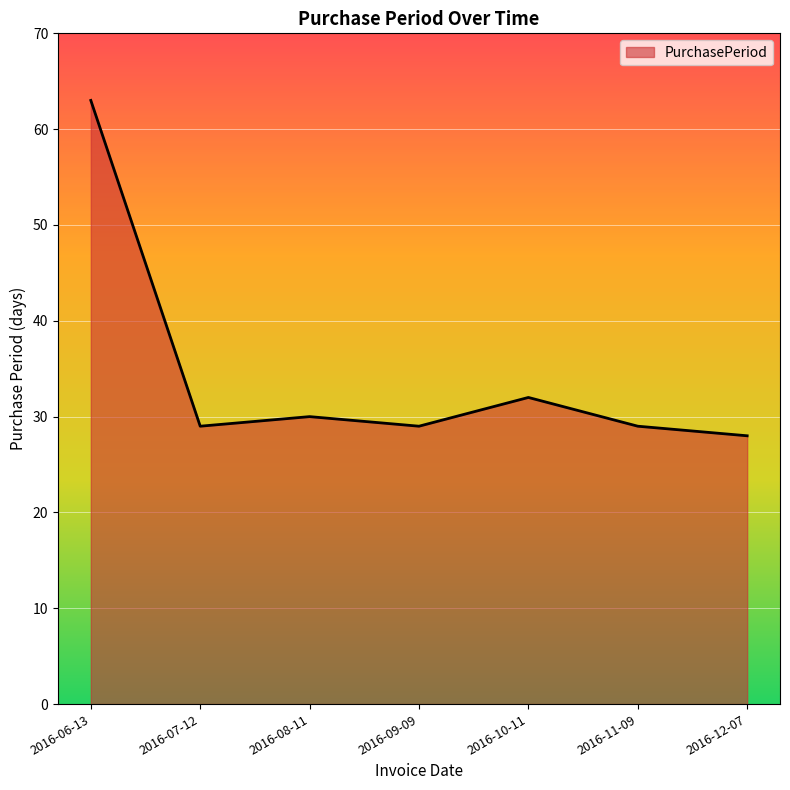

Between 2016-08-11 and 2016-12-07, which is larger?

2016-08-11